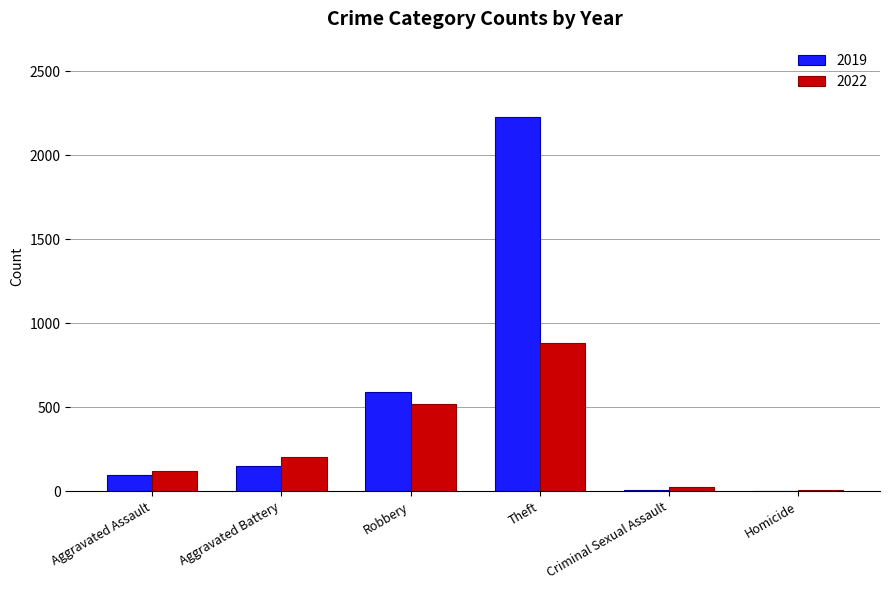

At which category is the sum across all series the highest?

Theft